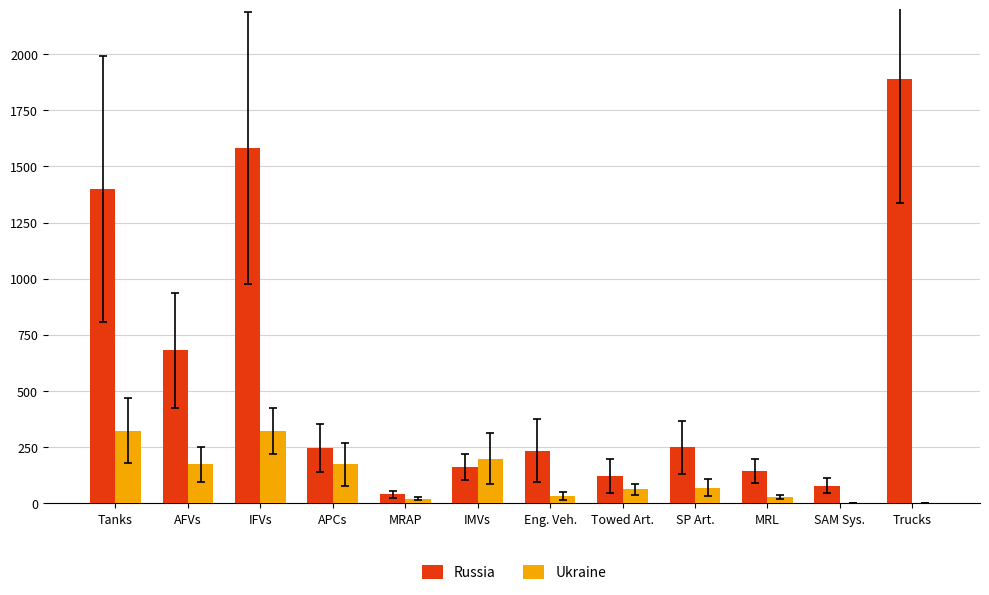

Which series changed the most between MRAP and Trucks?

Russia